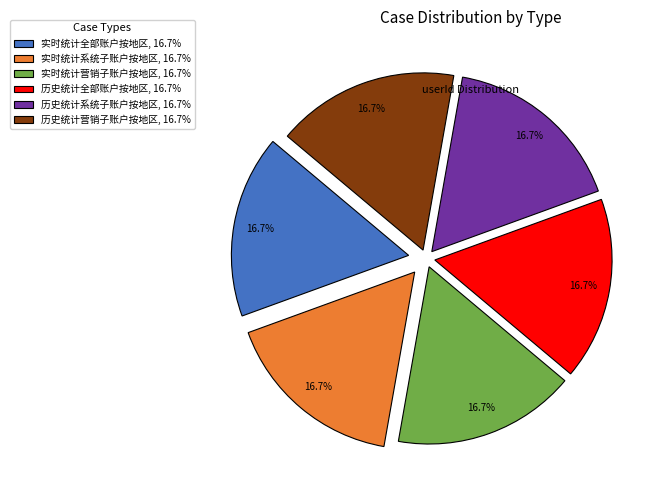

What percentage is the 实时统计营销子账户按地区 slice, to the nearest percent?

17%